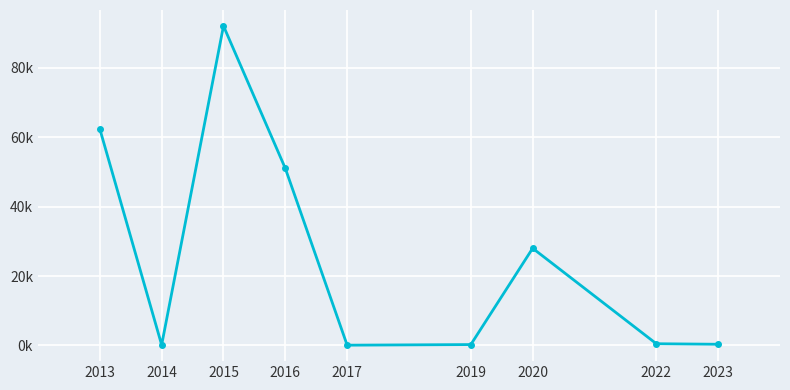

Is this an area chart (filled region under the line)?

No